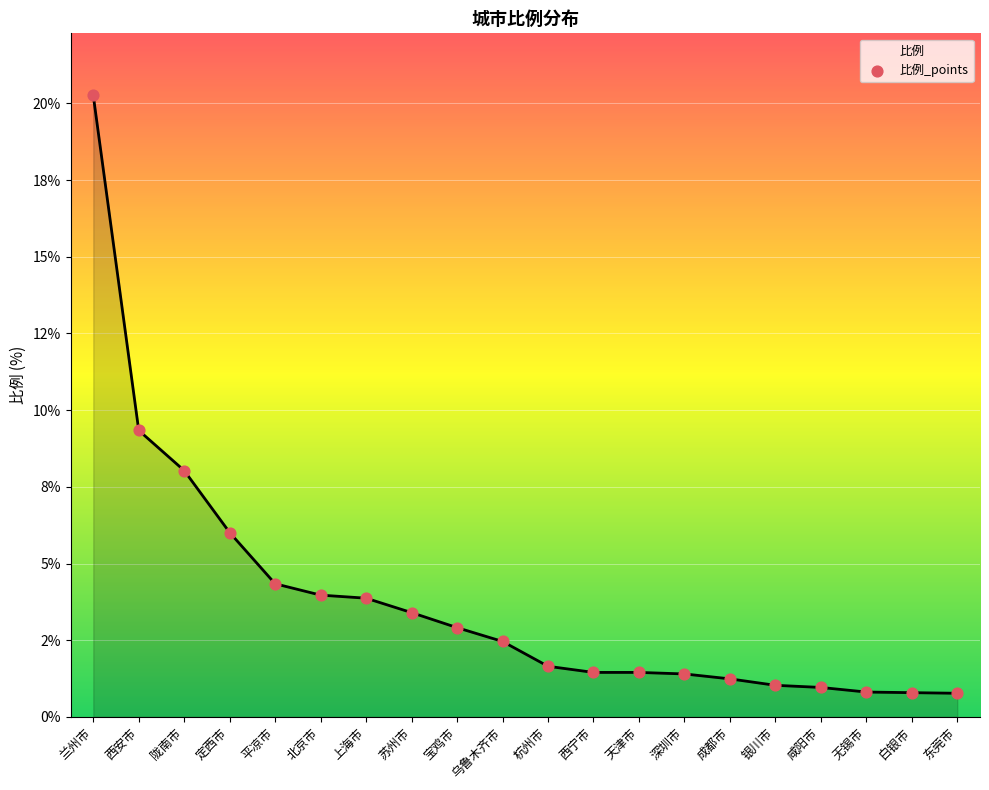

What is the change in value from 陇南市 to 成都市?

-6.8